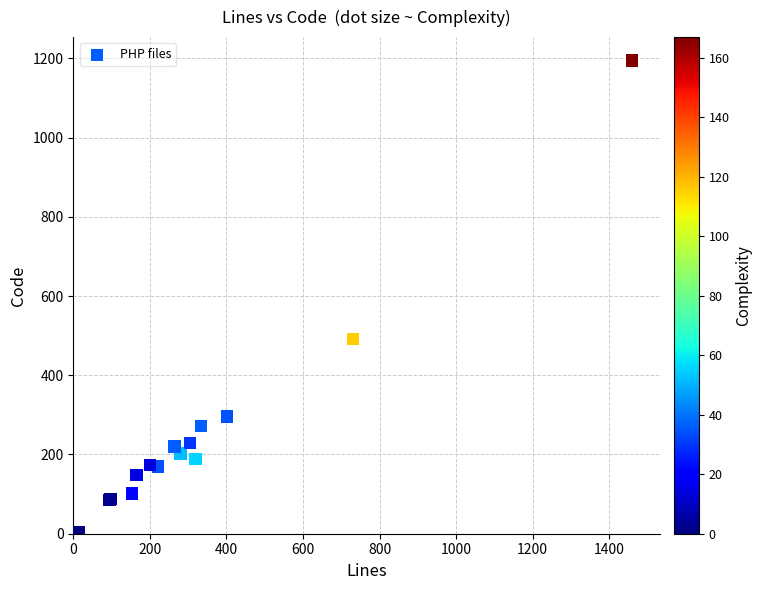

What Y value in the scatter plot is closest to 599?

491